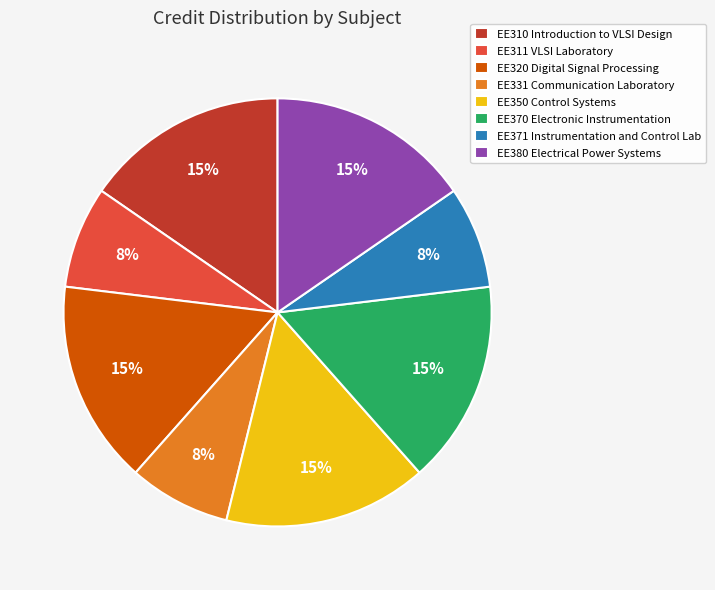

Approximately how many times larger is the value at EE320 Digital Signal Processing compared to EE370 Electronic Instrumentation?

1.0